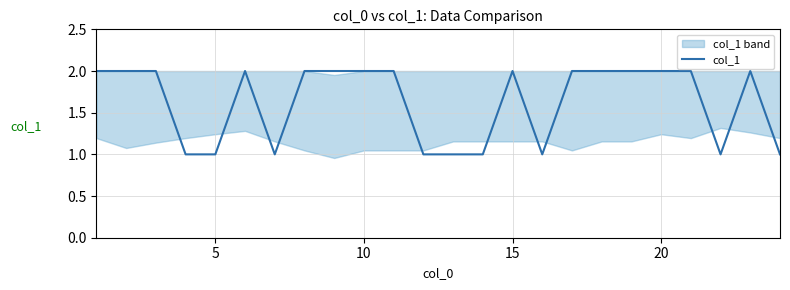

What is the minimum value shown in the chart?

1